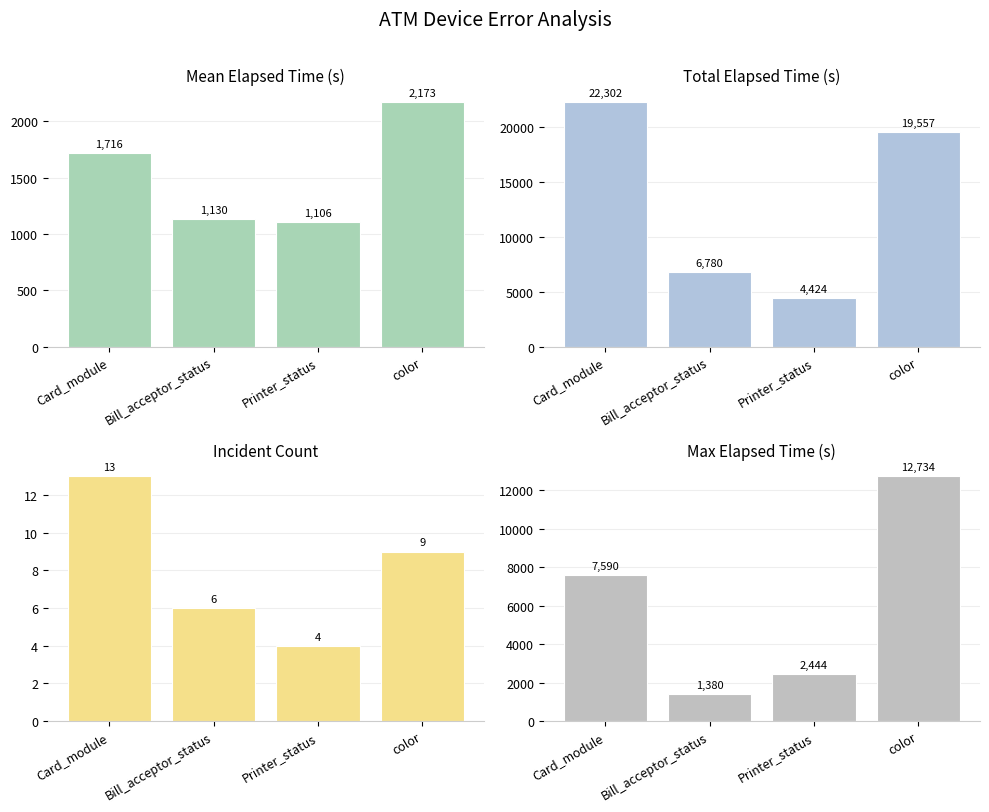

What is the greatest value displayed?

22302.0